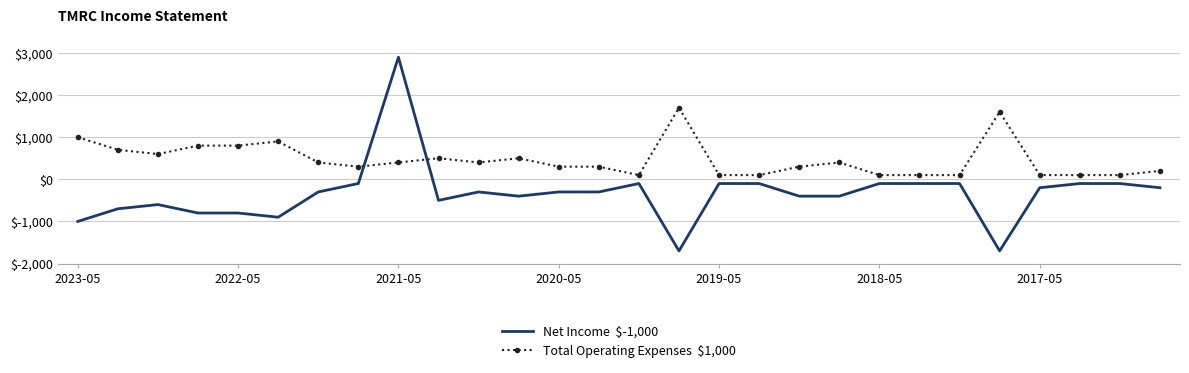

What is the minimum value shown in the chart?

-1700